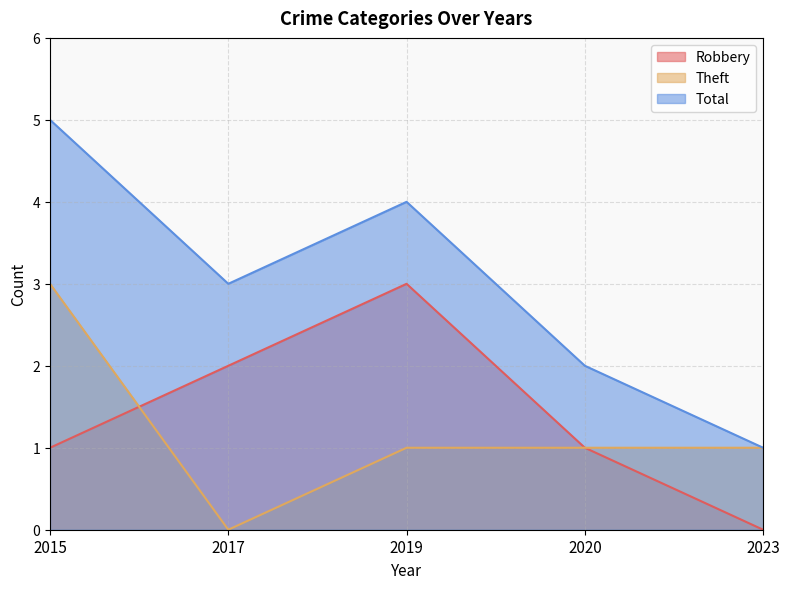

The value of Total at 2019 is 1. True or false?

False